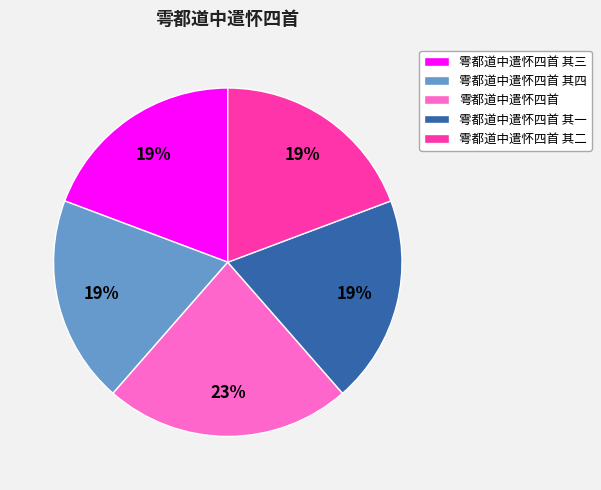

Which slice is the largest?

雩都道中遣怀四首